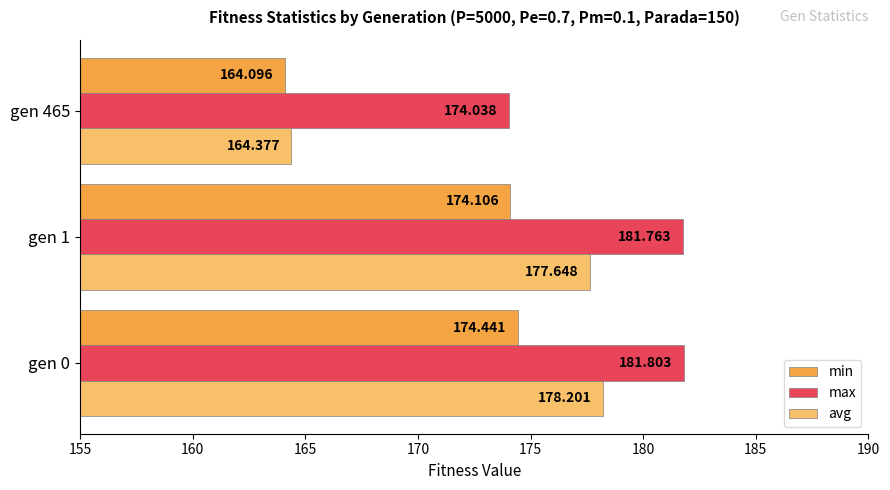

Between gen 0 and gen 1, which series saw the biggest shift?

avg